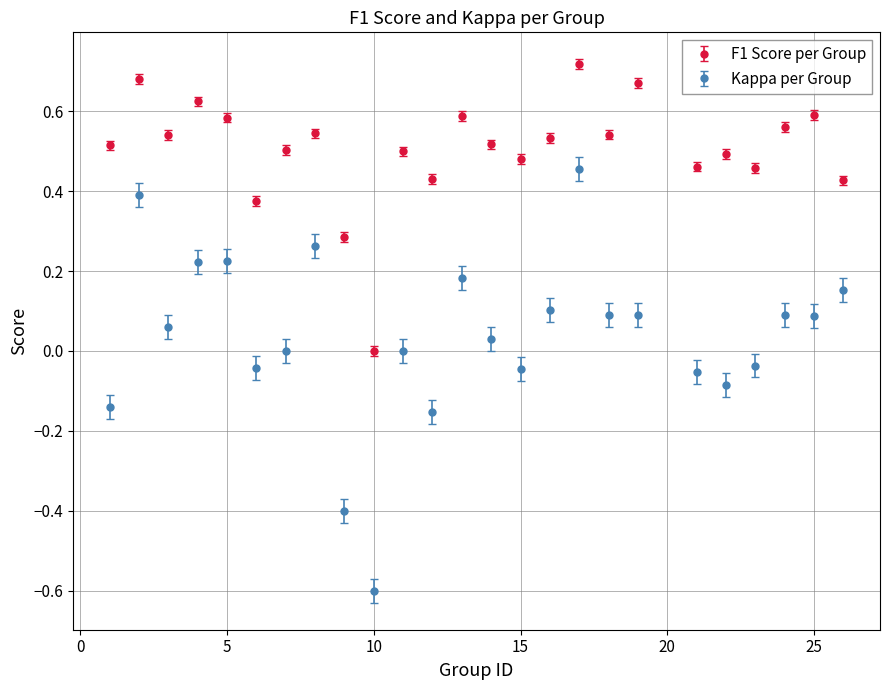

What are all the series names shown in the legend?

F1 Score per Group, Kappa per Group